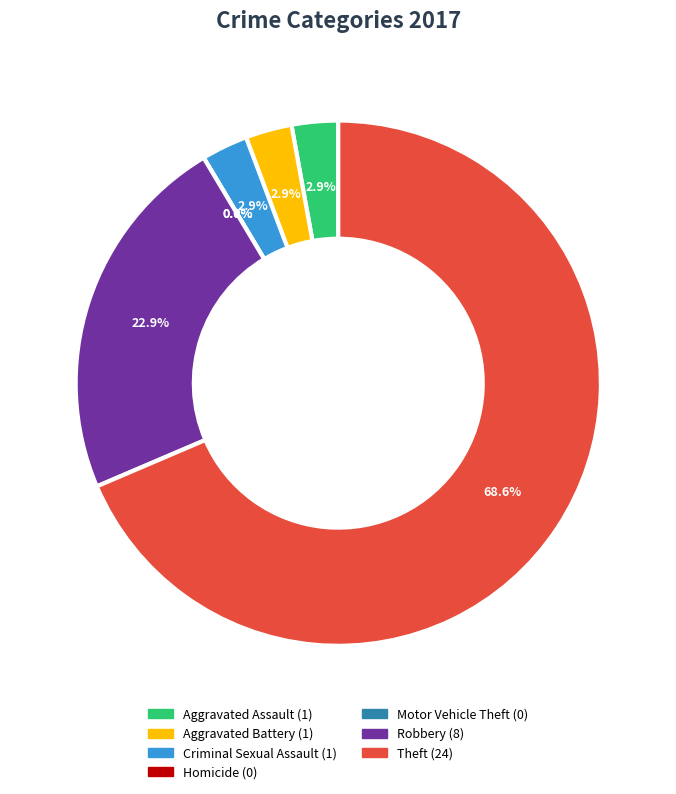

The Aggravated Assault slice represents 15% of the pie. True or false?

False